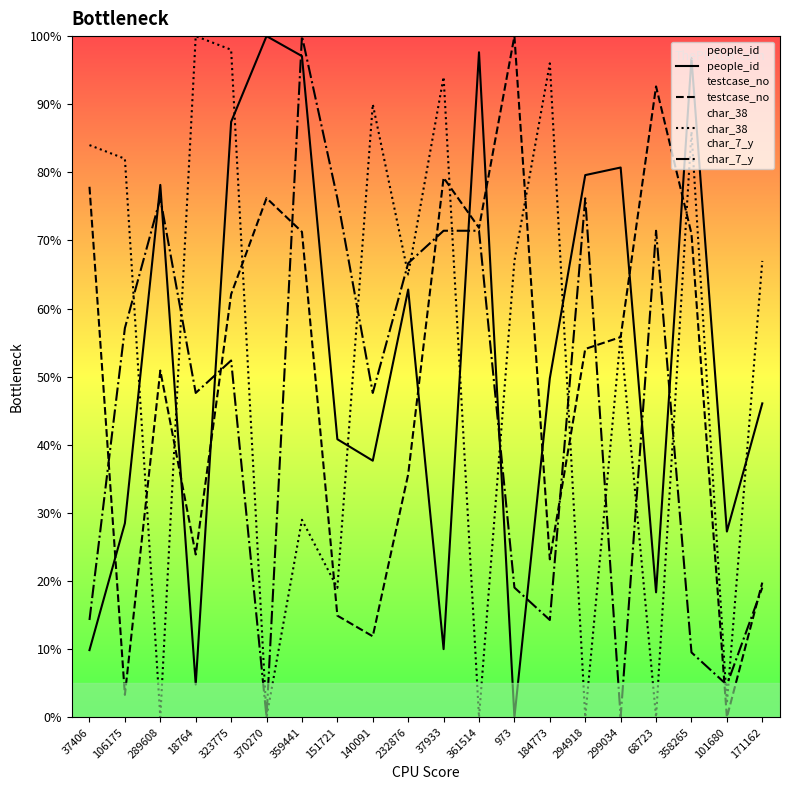

True or false: char_38 has a value of 62.2 at 323775.

False